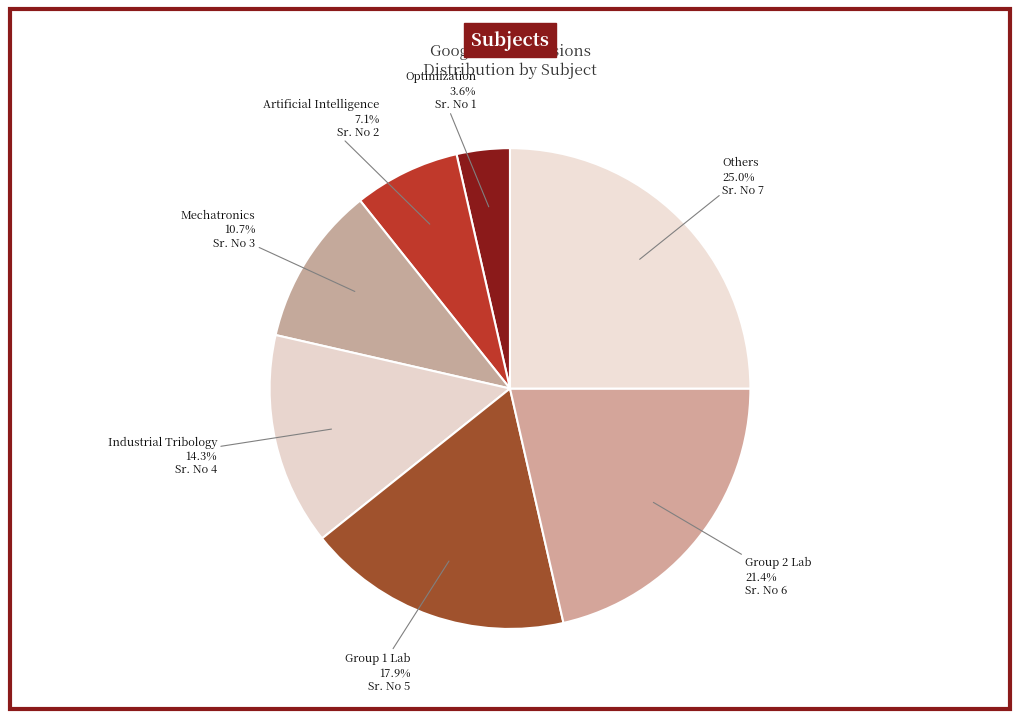

Count the number of slices in the pie.

7